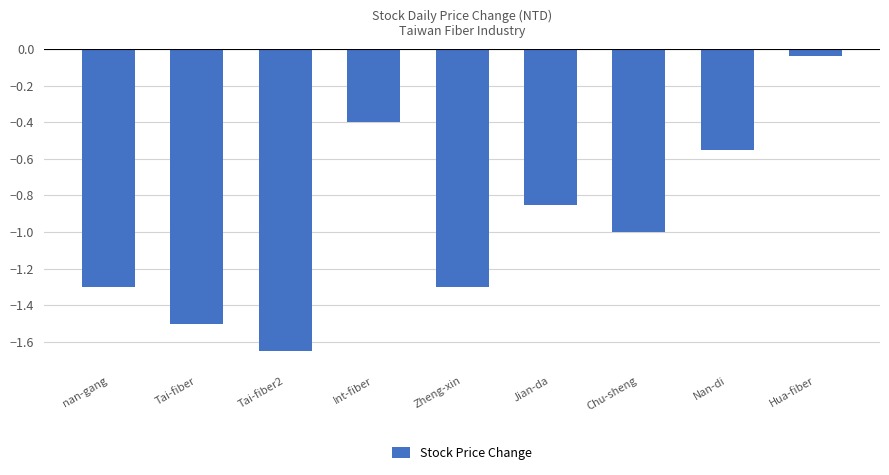

What is the difference between the maximum and minimum values?

1.6